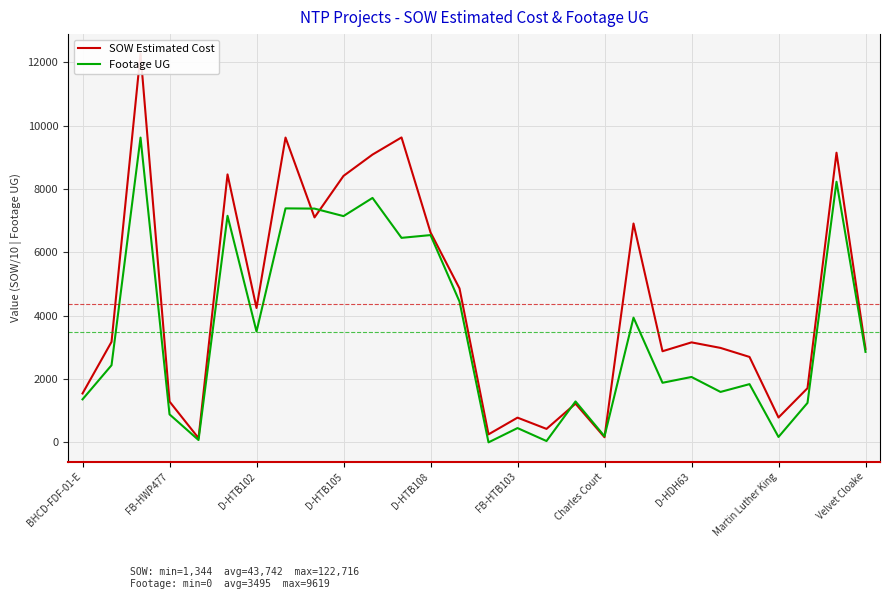

What is the maximum value for Footage UG?

9619